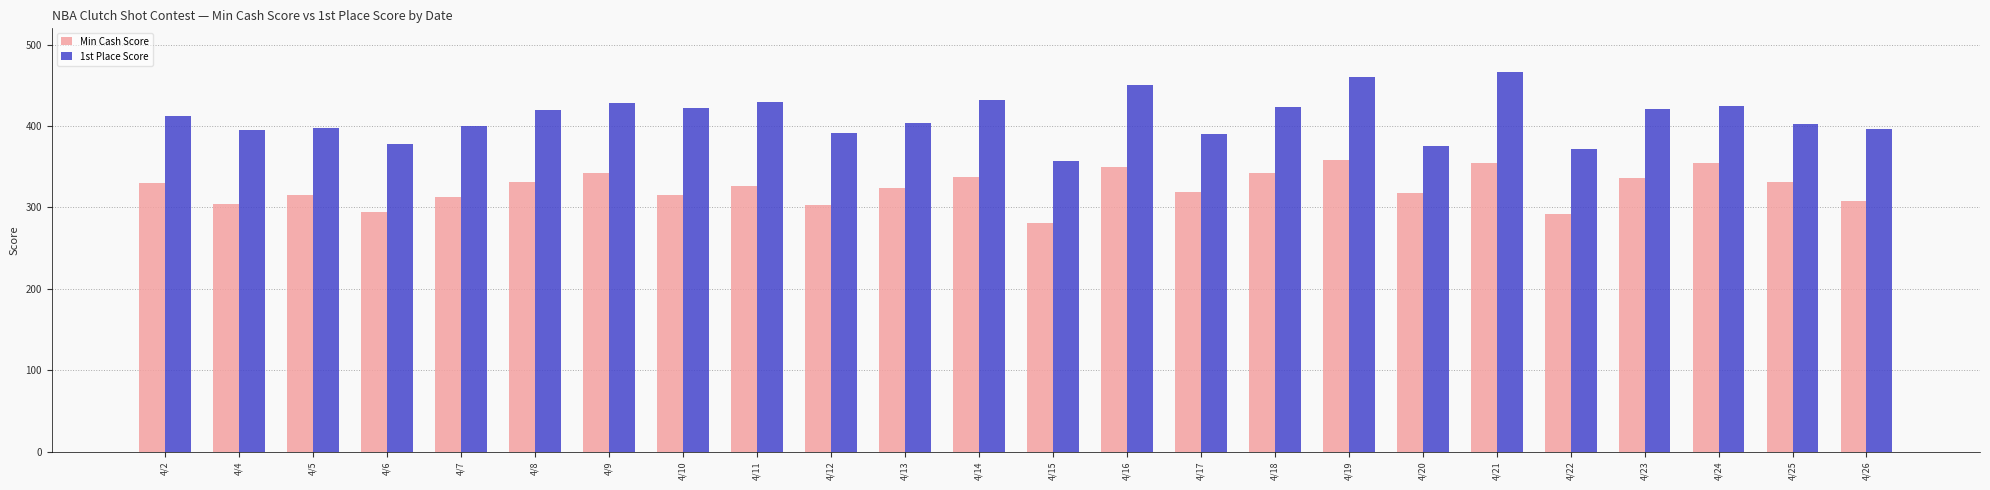

How many data points in Min Cash Score are above 326?

12